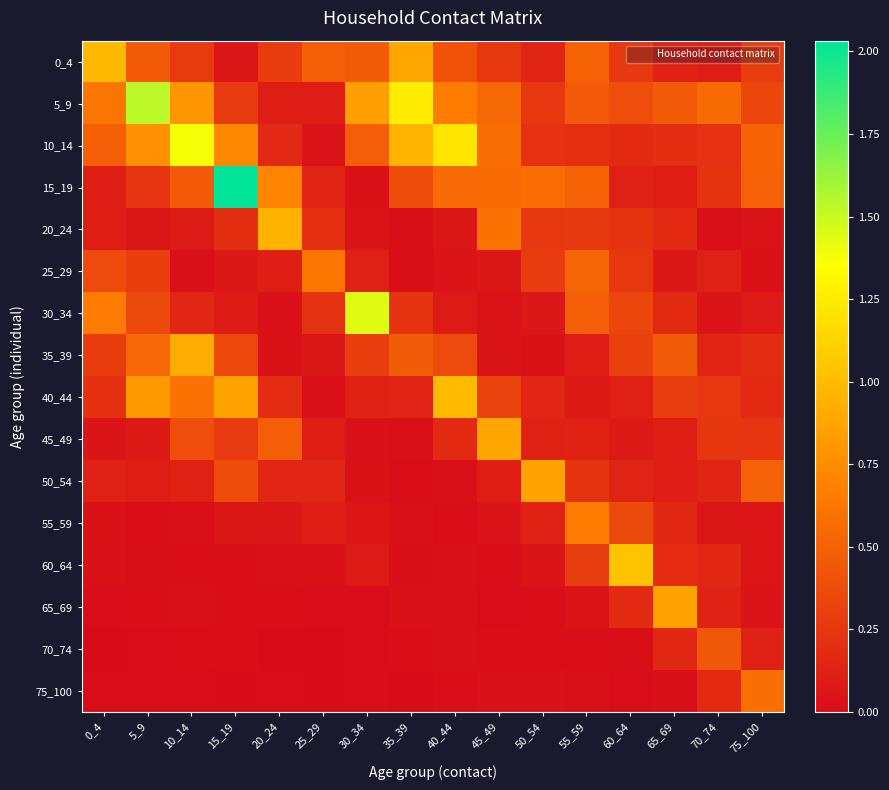

Reading right to left, transcribe all the data shown in this chart.

0_4: 75_100=0.3	70_74=0.1	65_69=0.1	60_64=0.3	55_59=0.5	50_54=0.1	45_49=0.3	40_44=0.4	35_39=0.9	30_34=0.5	25_29=0.5	20_24=0.3	15_19=0.1	10_14=0.3	5_9=0.5	0_4=1.0
5_9: 75_100=0.3	70_74=0.6	65_69=0.5	60_64=0.4	55_59=0.5	50_54=0.3	45_49=0.5	40_44=0.7	35_39=1.3	30_34=0.9	25_29=0.1	20_24=0.1	15_19=0.3	10_14=0.8	5_9=1.5	0_4=0.6
10_14: 75_100=0.5	70_74=0.2	65_69=0.2	60_64=0.2	55_59=0.2	50_54=0.2	45_49=0.6	40_44=1.2	35_39=1.0	30_34=0.5	25_29=0.1	20_24=0.2	15_19=0.7	10_14=1.4	5_9=0.8	0_4=0.5
15_19: 75_100=0.5	70_74=0.2	65_69=0.1	60_64=0.1	55_59=0.5	50_54=0.6	45_49=0.6	40_44=0.6	35_39=0.4	30_34=0.0	25_29=0.1	20_24=0.7	15_19=2.0	10_14=0.5	5_9=0.2	0_4=0.1
20_24: 75_100=0.0	70_74=0.0	65_69=0.2	60_64=0.2	55_59=0.3	50_54=0.3	45_49=0.6	40_44=0.1	35_39=0.0	30_34=0.0	25_29=0.2	20_24=0.9	15_19=0.2	10_14=0.1	5_9=0.1	0_4=0.1
25_29: 75_100=0.0	70_74=0.1	65_69=0.1	60_64=0.3	55_59=0.5	50_54=0.3	45_49=0.1	40_44=0.1	35_39=0.0	30_34=0.1	25_29=0.6	20_24=0.1	15_19=0.1	10_14=0.0	5_9=0.3	0_4=0.4
30_34: 75_100=0.1	70_74=0.1	65_69=0.2	60_64=0.3	55_59=0.5	50_54=0.1	45_49=0.0	40_44=0.1	35_39=0.2	30_34=1.4	25_29=0.2	20_24=0.0	15_19=0.1	10_14=0.2	5_9=0.4	0_4=0.7
35_39: 75_100=0.2	70_74=0.1	65_69=0.5	60_64=0.3	55_59=0.1	50_54=0.0	45_49=0.1	40_44=0.4	35_39=0.5	30_34=0.3	25_29=0.1	20_24=0.0	15_19=0.3	10_14=0.9	5_9=0.5	0_4=0.3
40_44: 75_100=0.2	70_74=0.3	65_69=0.3	60_64=0.1	55_59=0.1	50_54=0.2	45_49=0.3	40_44=1.0	35_39=0.1	30_34=0.1	25_29=0.0	20_24=0.2	15_19=0.9	10_14=0.6	5_9=0.8	0_4=0.2
45_49: 75_100=0.2	70_74=0.2	65_69=0.1	60_64=0.1	55_59=0.1	50_54=0.1	45_49=0.9	40_44=0.2	35_39=0.0	30_34=0.0	25_29=0.1	20_24=0.5	15_19=0.3	10_14=0.4	5_9=0.1	0_4=0.1
50_54: 75_100=0.5	70_74=0.1	65_69=0.1	60_64=0.1	55_59=0.2	50_54=0.9	45_49=0.1	40_44=0.0	35_39=0.0	30_34=0.0	25_29=0.2	20_24=0.2	15_19=0.4	10_14=0.1	5_9=0.1	0_4=0.1
55_59: 75_100=0.1	70_74=0.1	65_69=0.2	60_64=0.4	55_59=0.7	50_54=0.1	45_49=0.1	40_44=0.0	35_39=0.0	30_34=0.1	25_29=0.1	20_24=0.1	15_19=0.1	10_14=0.0	5_9=0.0	0_4=0.0
60_64: 75_100=0.1	70_74=0.2	65_69=0.2	60_64=1.0	55_59=0.3	50_54=0.1	45_49=0.0	40_44=0.0	35_39=0.0	30_34=0.1	25_29=0.0	20_24=0.0	15_19=0.0	10_14=0.0	5_9=0.0	0_4=0.0
65_69: 75_100=0.1	70_74=0.1	65_69=0.9	60_64=0.2	55_59=0.1	50_54=0.0	45_49=0.0	40_44=0.0	35_39=0.0	30_34=0.0	25_29=0.0	20_24=0.0	15_19=0.0	10_14=0.0	5_9=0.0	0_4=0.0
70_74: 75_100=0.1	70_74=0.4	65_69=0.2	60_64=0.0	55_59=0.0	50_54=0.0	45_49=0.0	40_44=0.0	35_39=0.0	30_34=0.0	25_29=0.0	20_24=0.0	15_19=0.0	10_14=0.0	5_9=0.0	0_4=0.0
75_100: 75_100=0.6	70_74=0.2	65_69=0.0	60_64=0.0	55_59=0.0	50_54=0.0	45_49=0.0	40_44=0.0	35_39=0.0	30_34=0.0	25_29=0.0	20_24=0.0	15_19=0.0	10_14=0.0	5_9=0.0	0_4=0.0